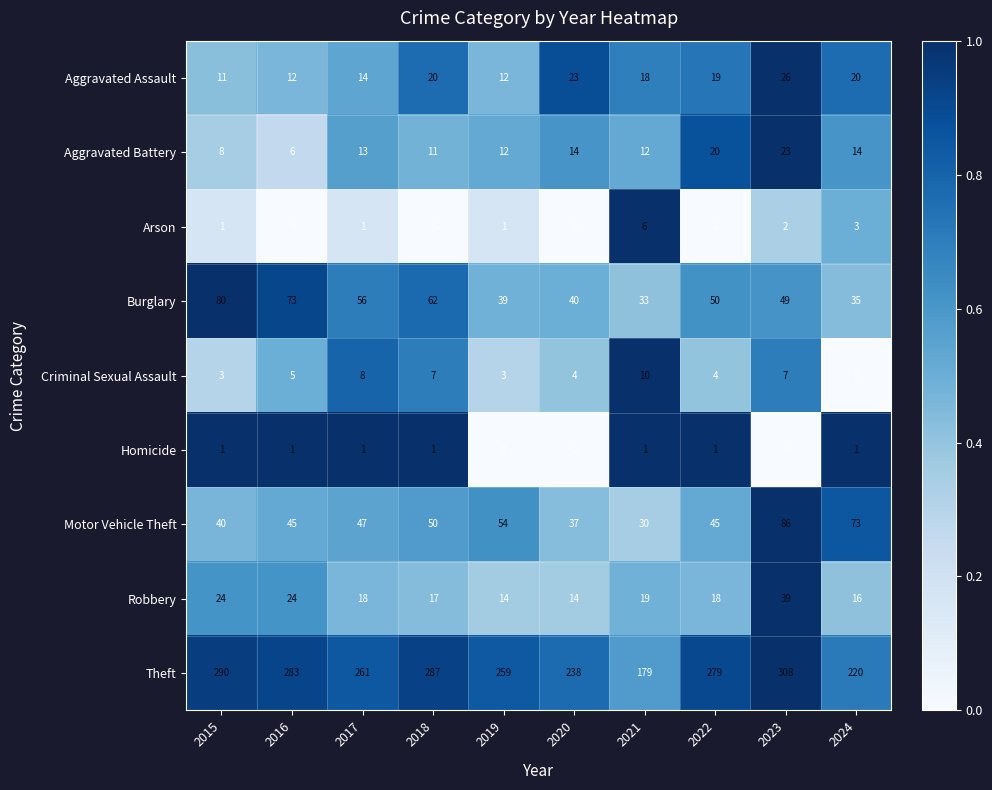

Which series has the largest total across all categories?

Theft